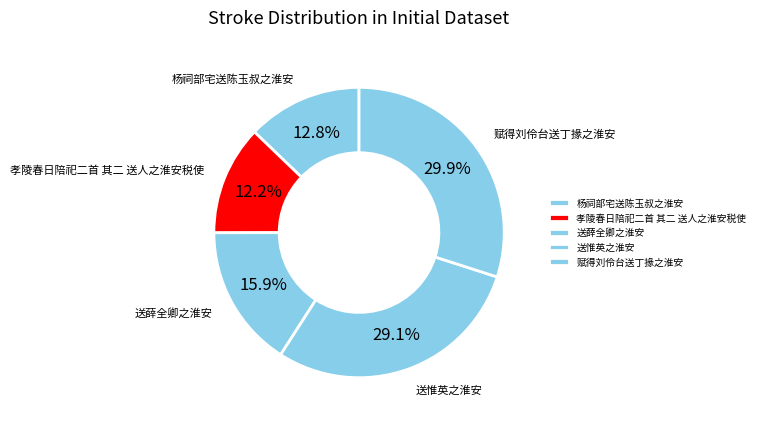

Approximately how many times larger is the value at 赋得刘伶台送丁掾之淮安 compared to 送薛全卿之淮安?

1.9